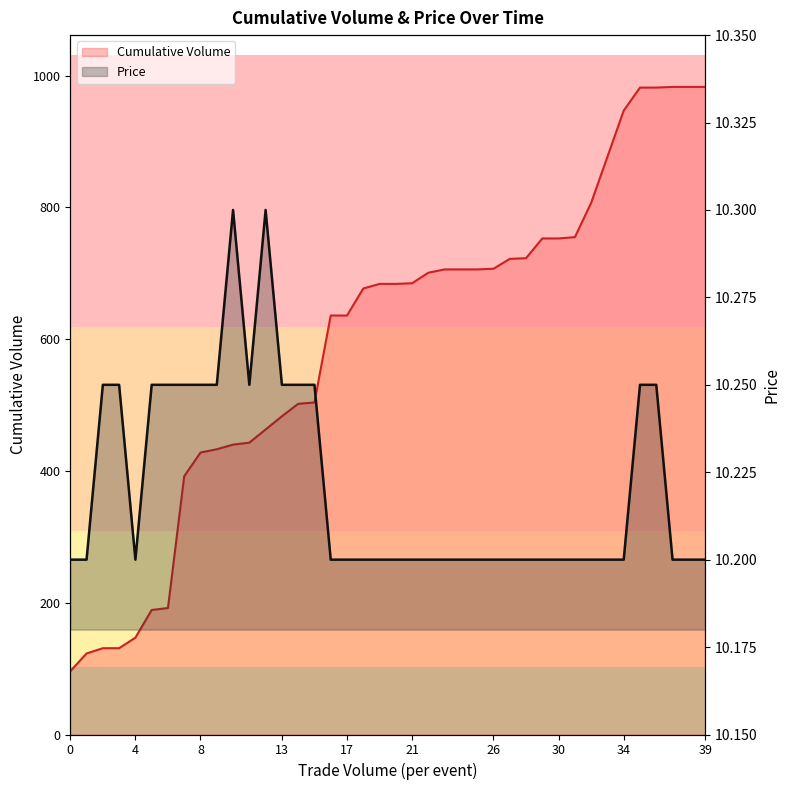

True or false: Cumulative Volume and Price cross at least once.

False